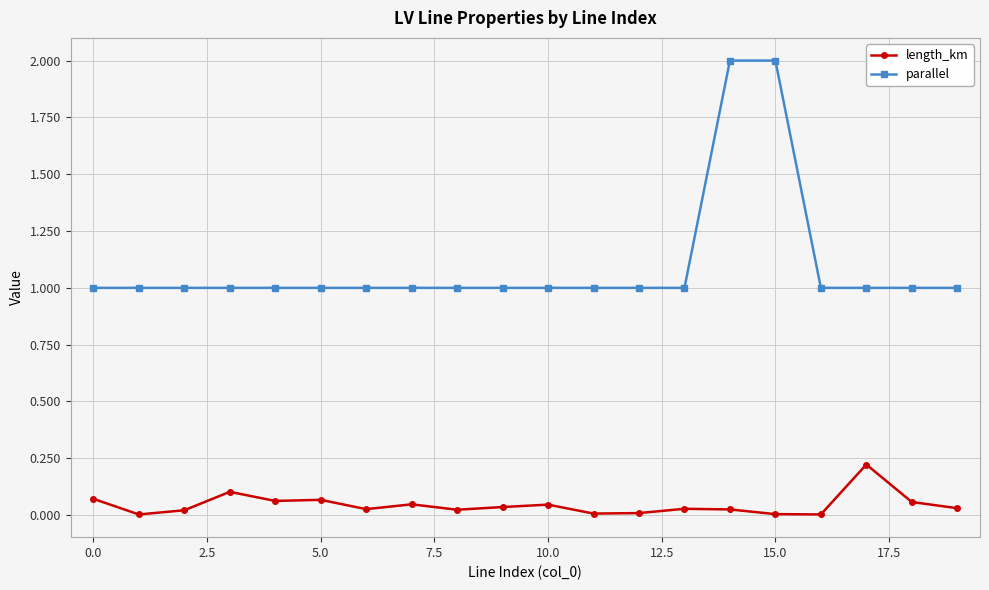

What is the maximum value for parallel?

2.0